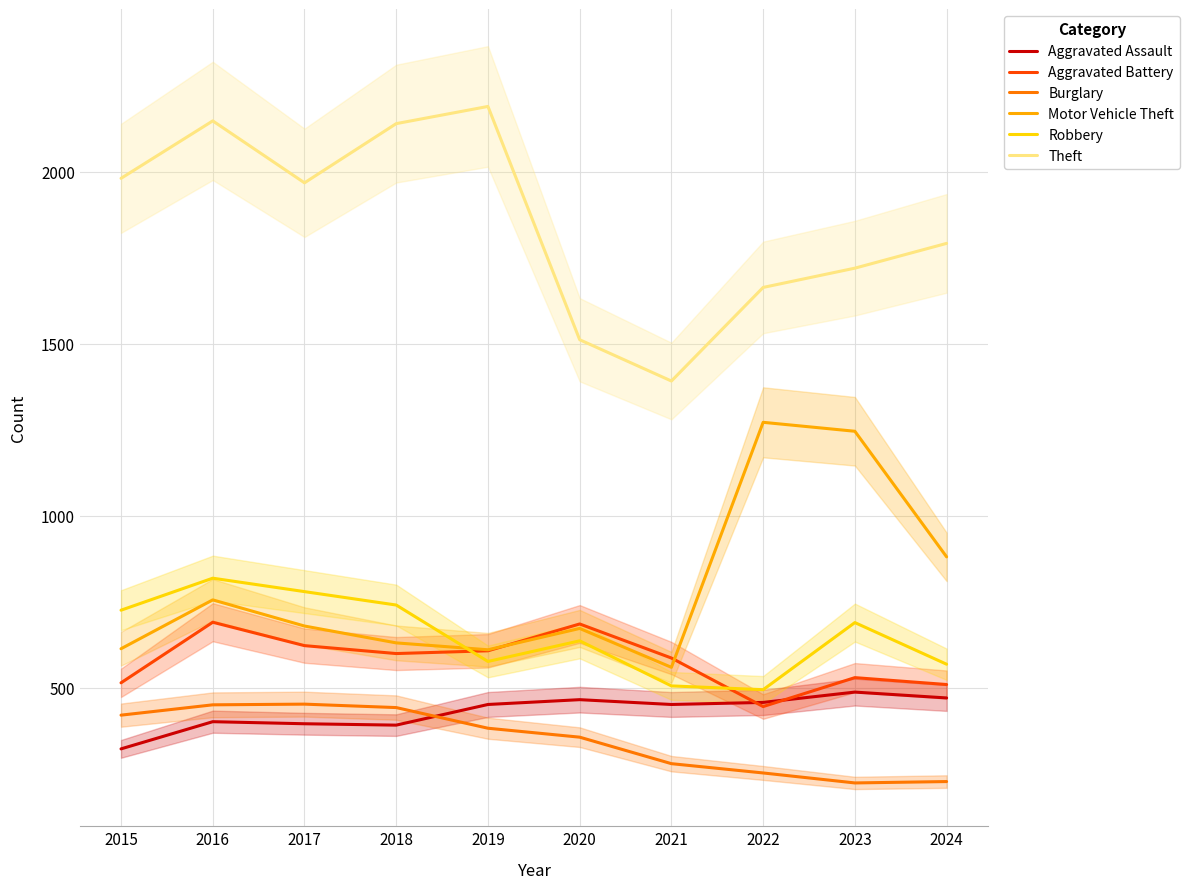

At which label does Theft reach its peak?

2019